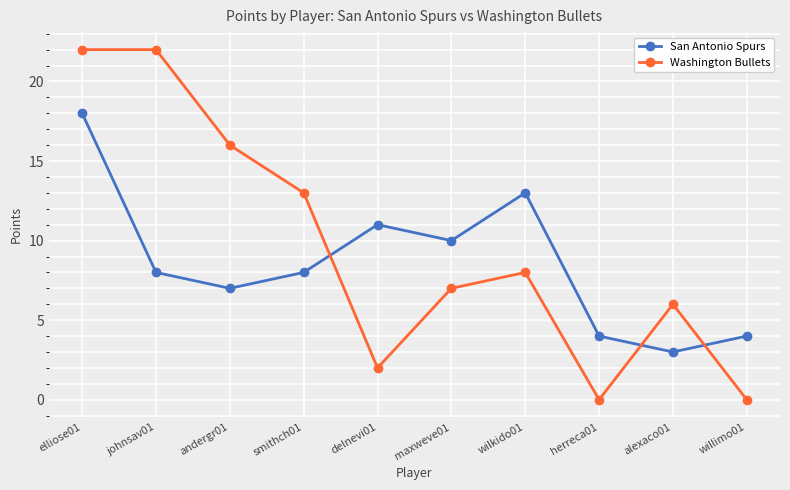

Rank the series at wilkido01 from highest to lowest value.

San Antonio Spurs, Washington Bullets